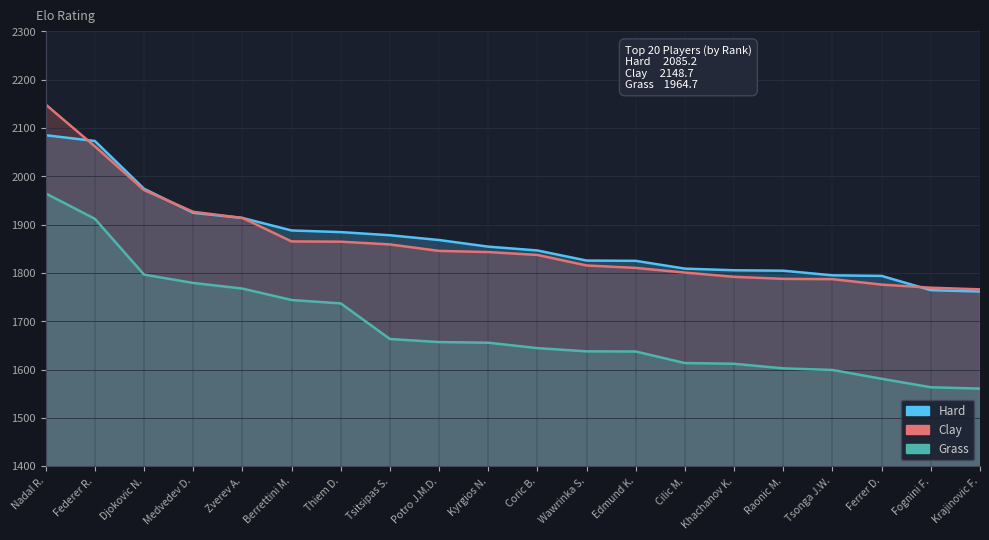

What is the spread (max minus min) of values at Cilic M.?

195.5